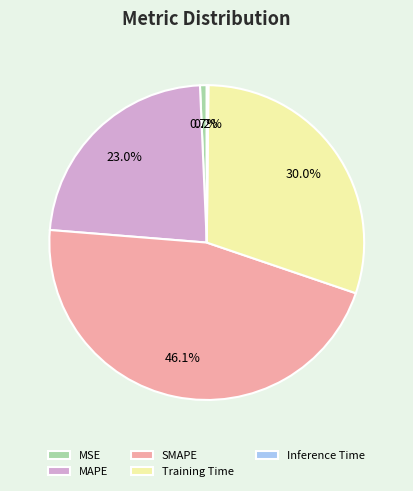

Does Training Time represent more than half of the total?

No